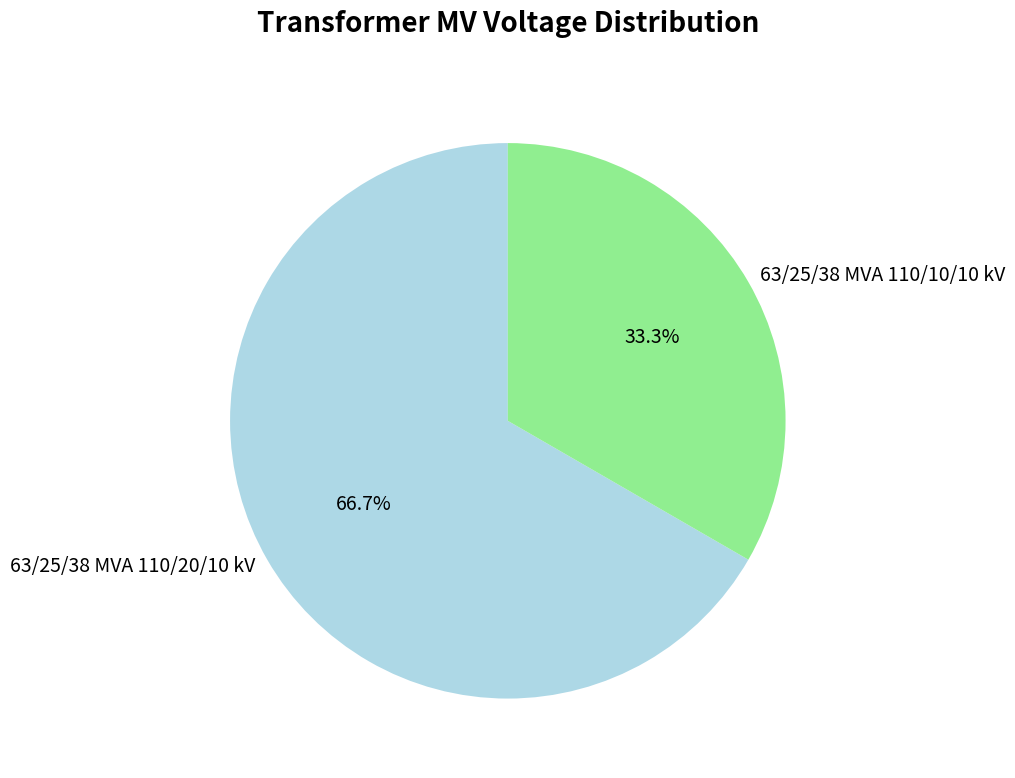

What percentage is the 63/25/38 MVA 110/20/10 kV slice, to the nearest percent?

67%